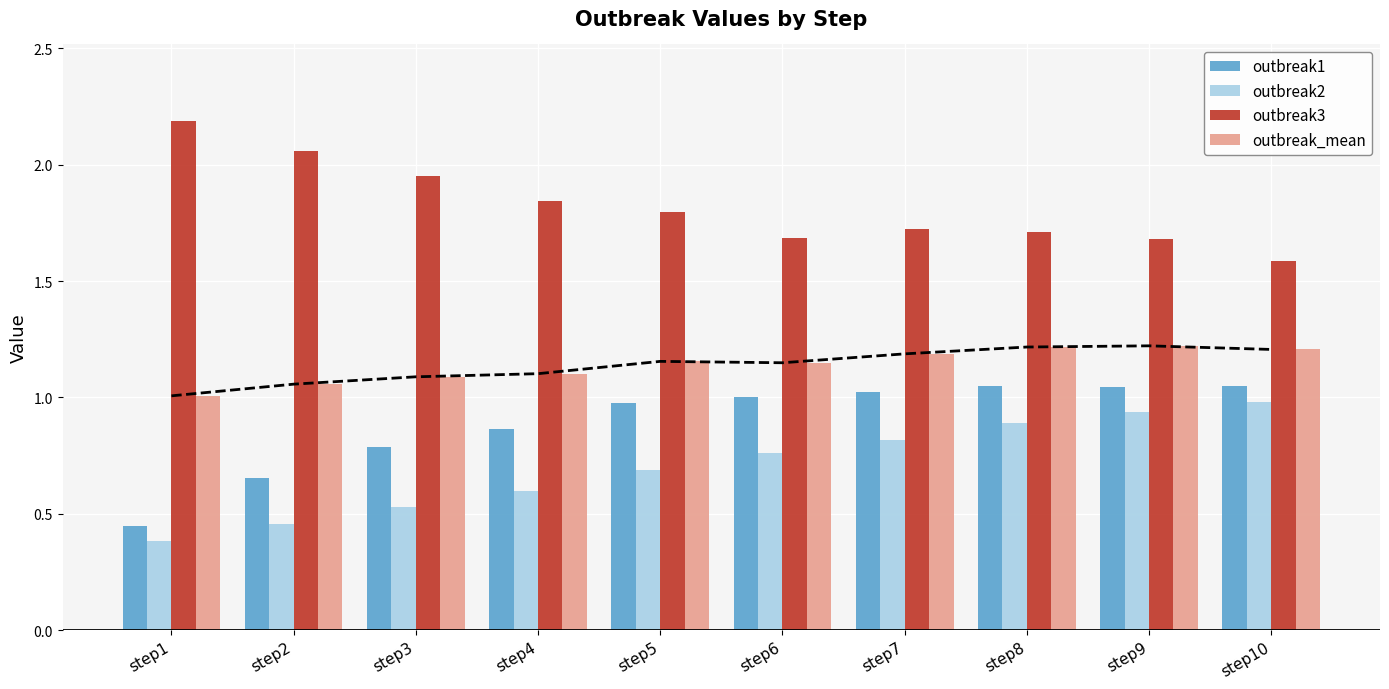

Which series has the largest total across all categories?

outbreak3